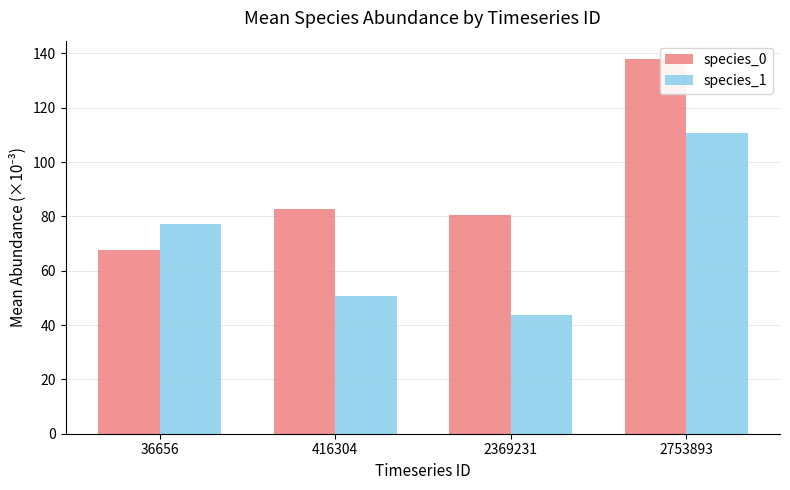

Which series has the largest total across all categories?

species_0